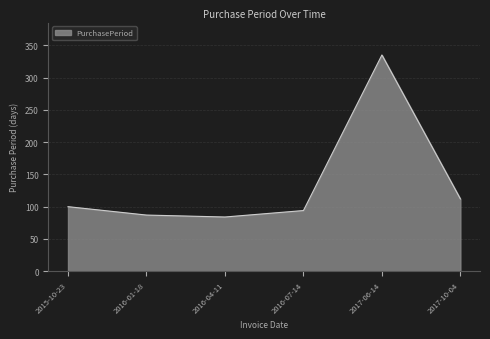

What is the difference between the maximum and minimum values?

251